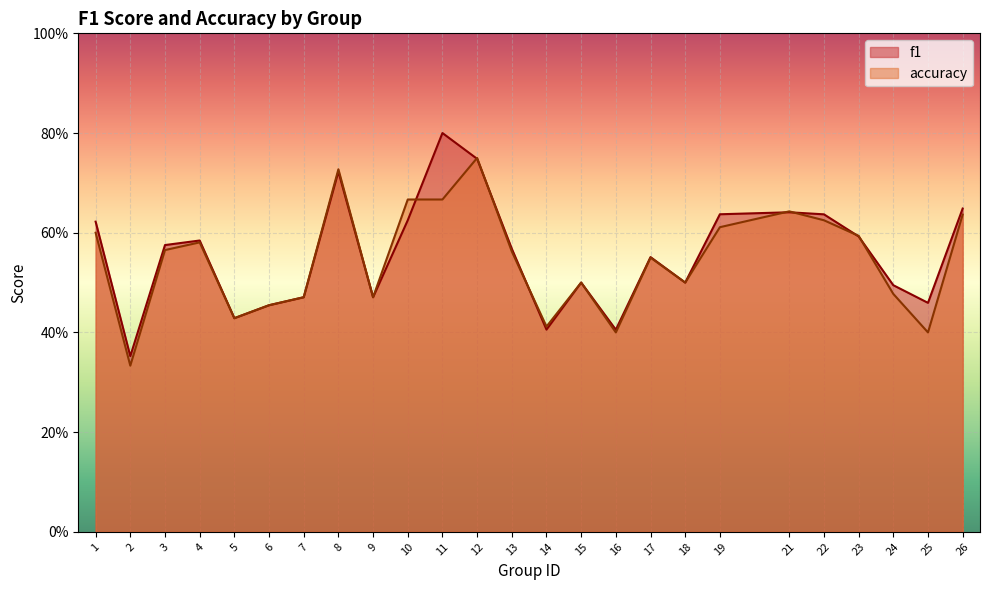

True or false: accuracy has more than 1 interior local peaks.

True